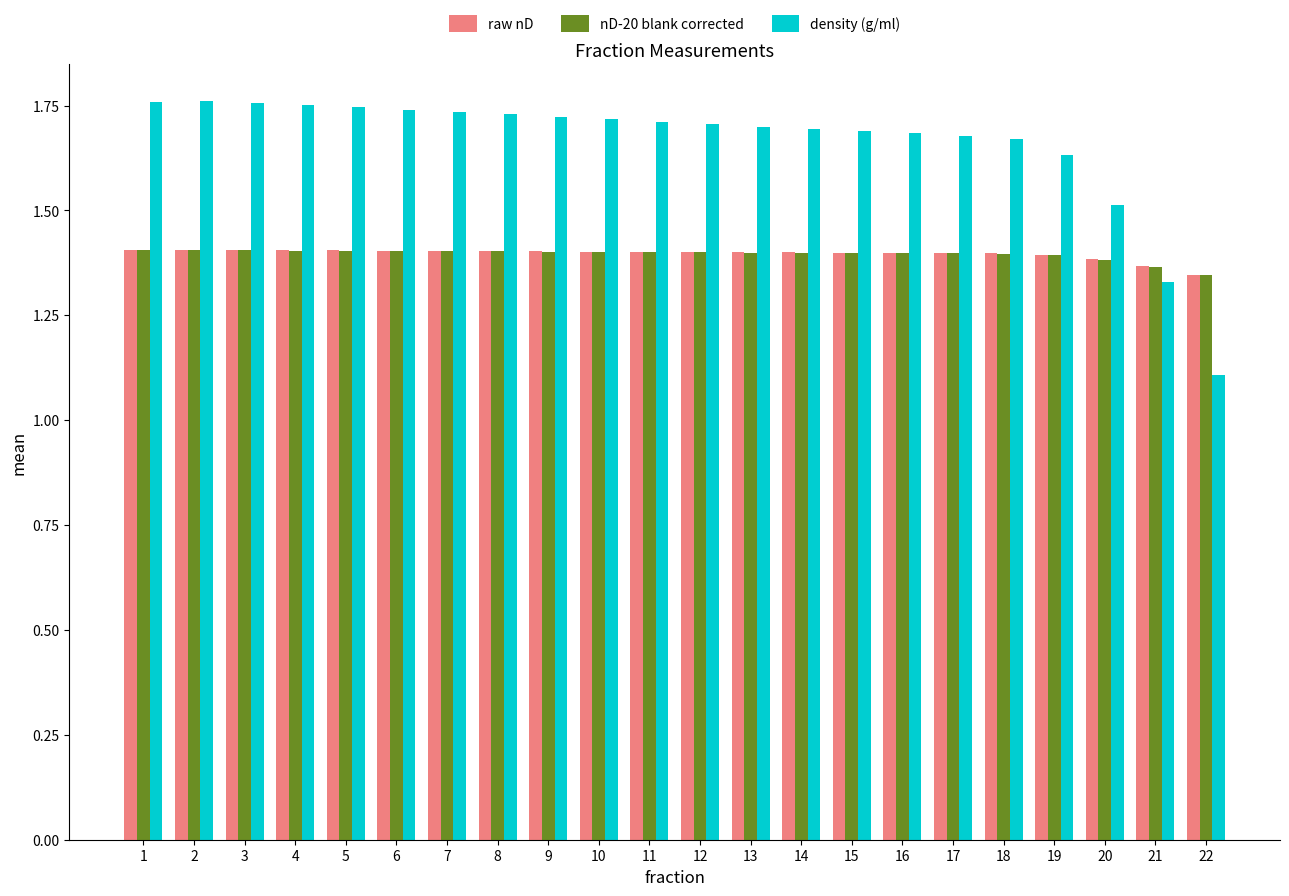

At how many categories does at least one series exceed 1?

22